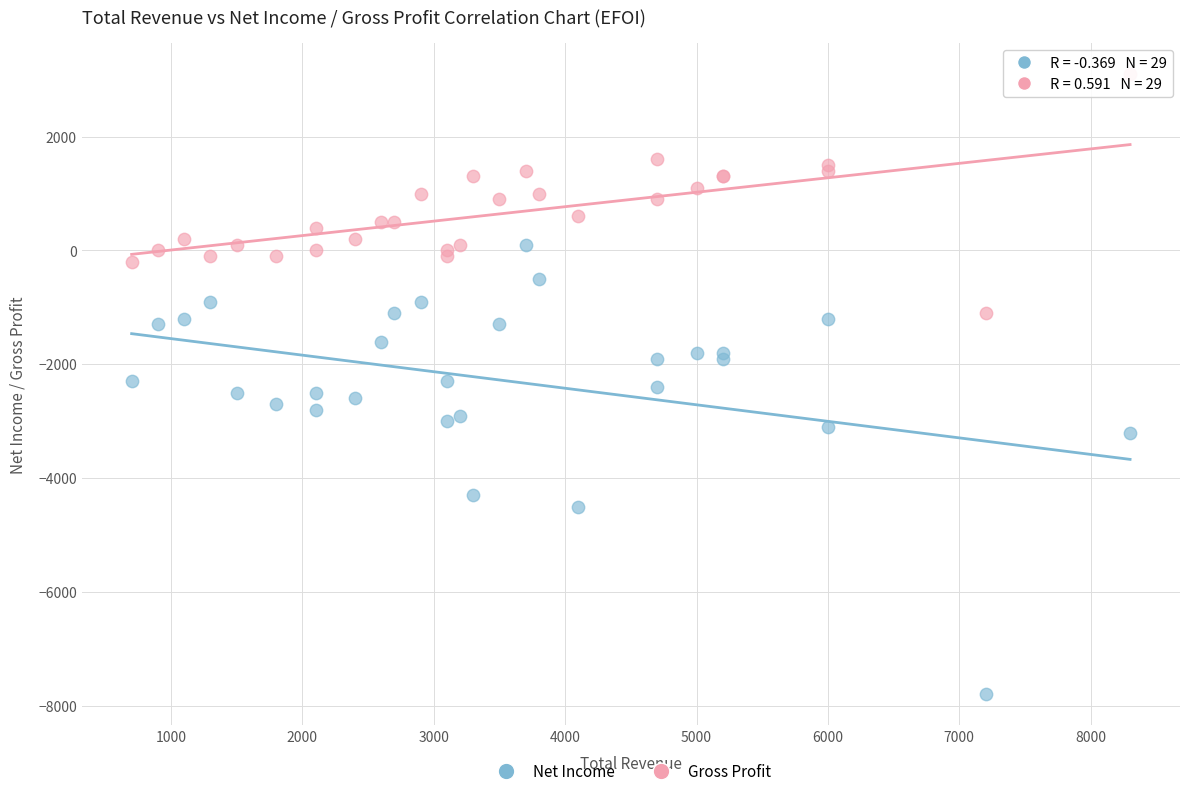

In the Net Income series, what Y value is closest to -3850?

-4300